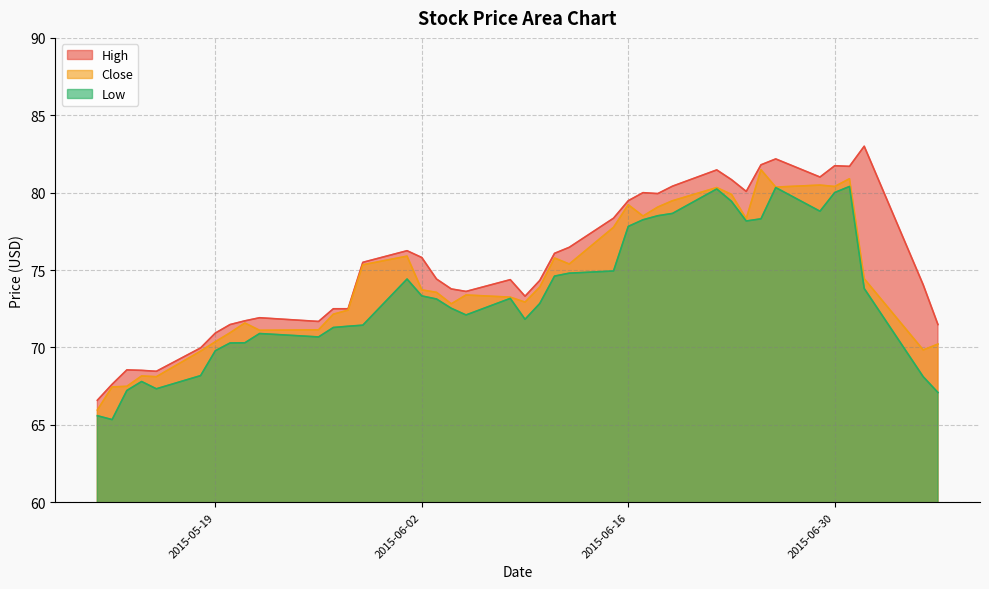

How many interior local valleys does the Low series have?

7